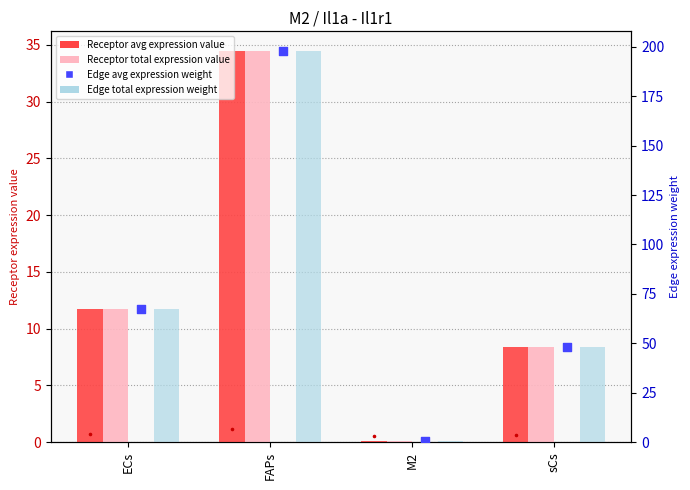

Is the value of Receptor total expression value at sCs greater than the value of Edge total expression weight at M2?

Yes